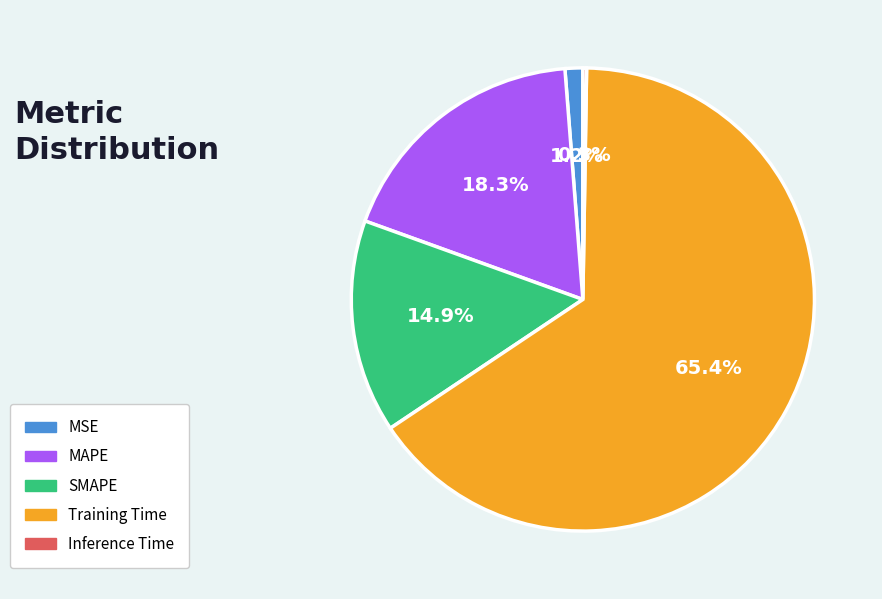

Between MAPE and MSE, which is larger?

MAPE